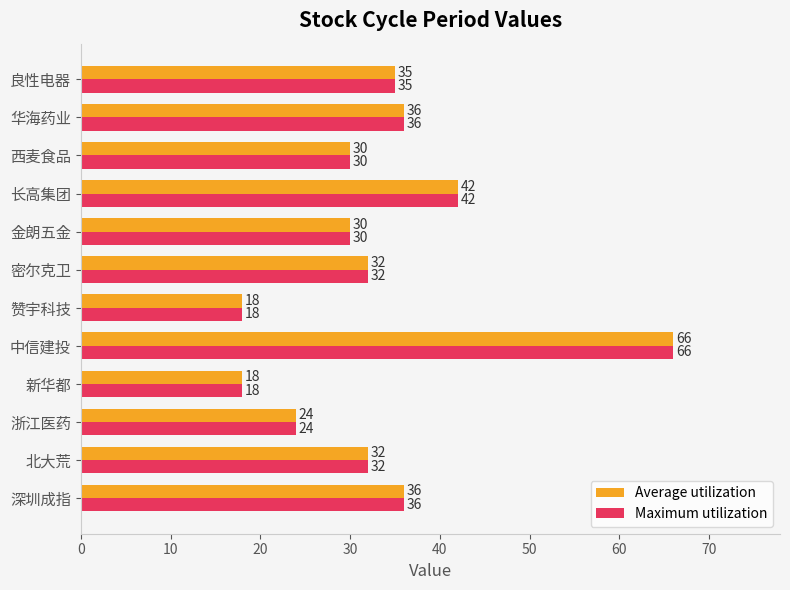

True or false: Average utilization has a value of 12 at 新华都.

False